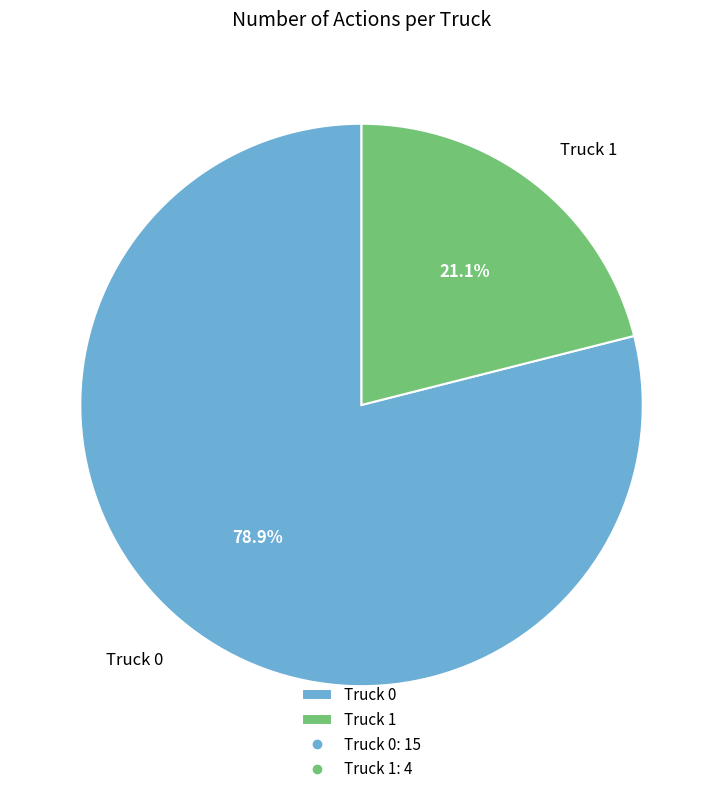

What percentage is the Truck 1 slice, to the nearest percent?

21%